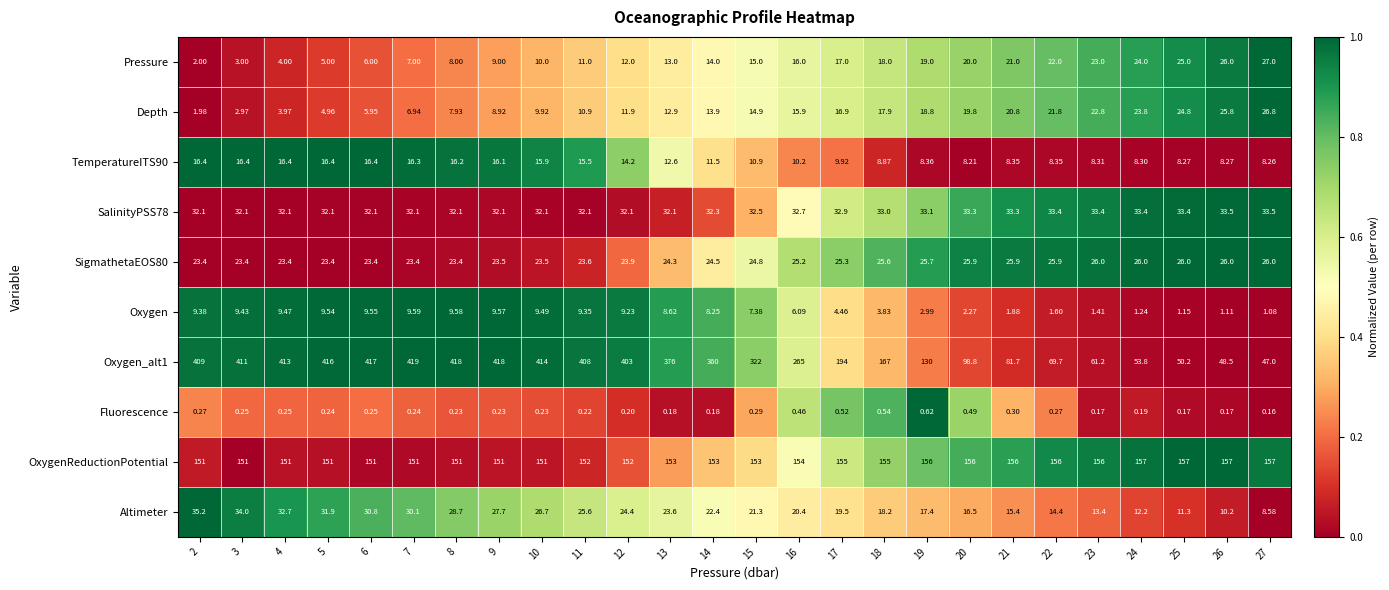

How many data points in Oxygen are above 8?

13